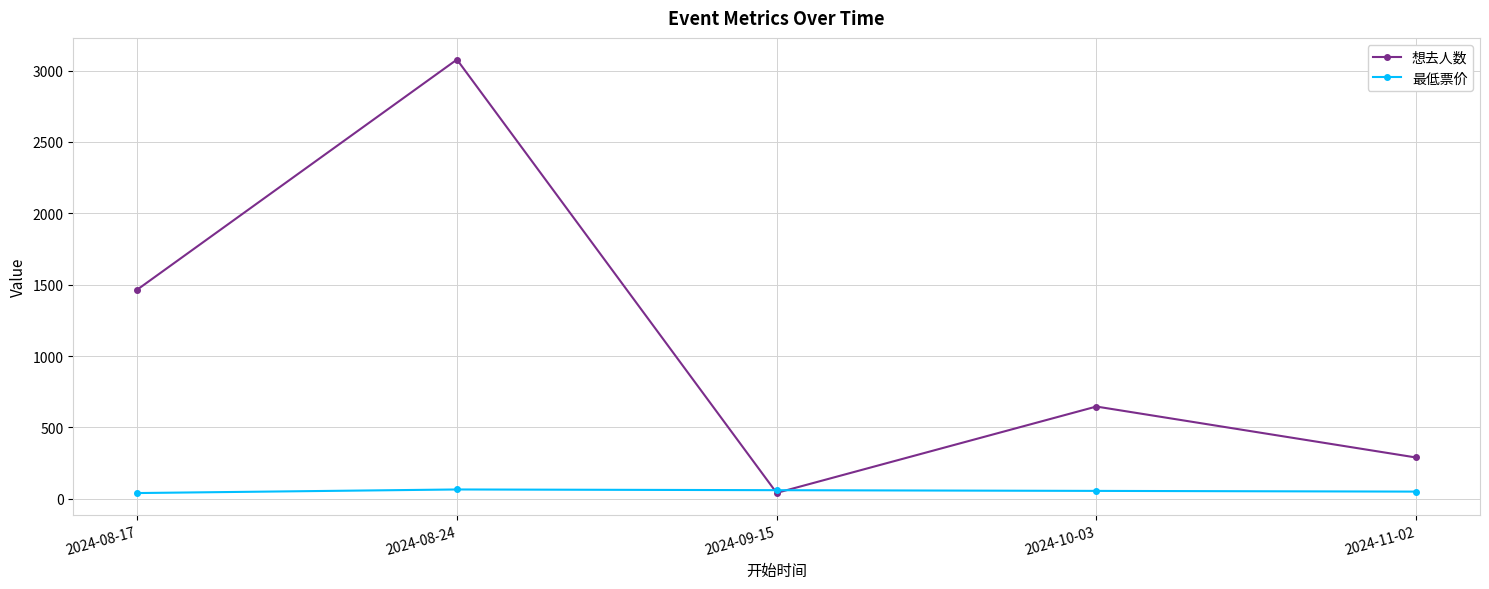

In 想去人数, how many points are lower than both neighbors (excluding endpoints)?

1